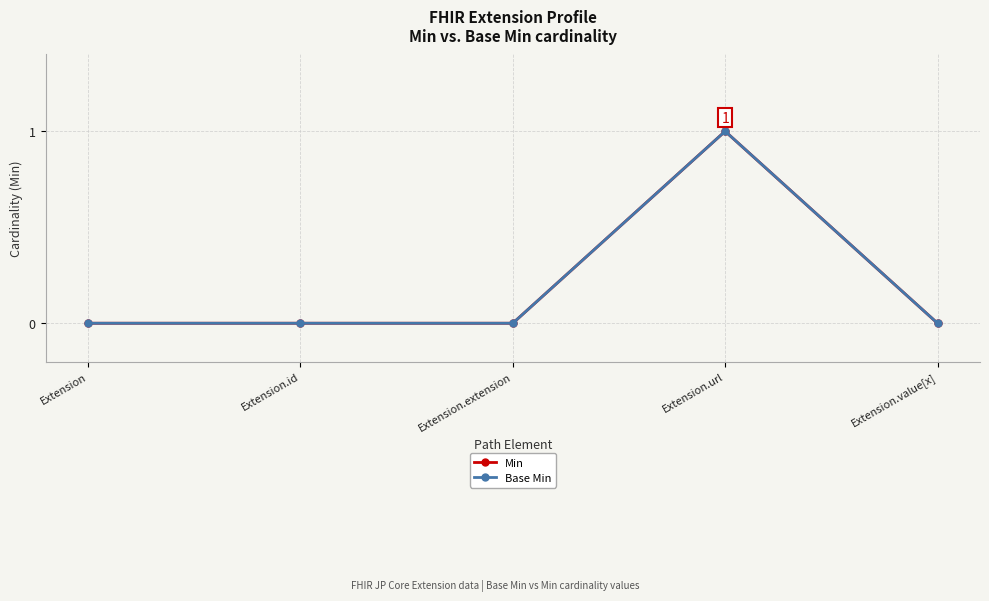

List the series in order of their peak value, lowest first.

Min, Base Min